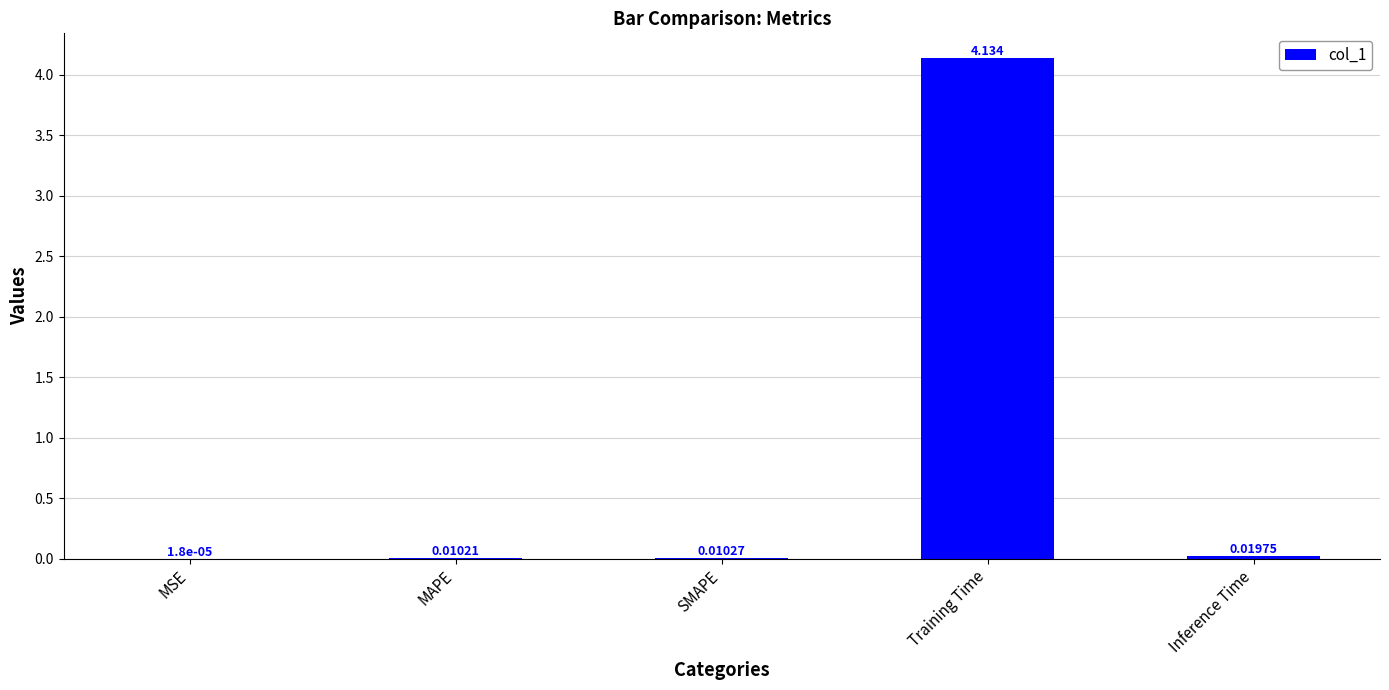

At which label is the value closest to 2?

Inference Time